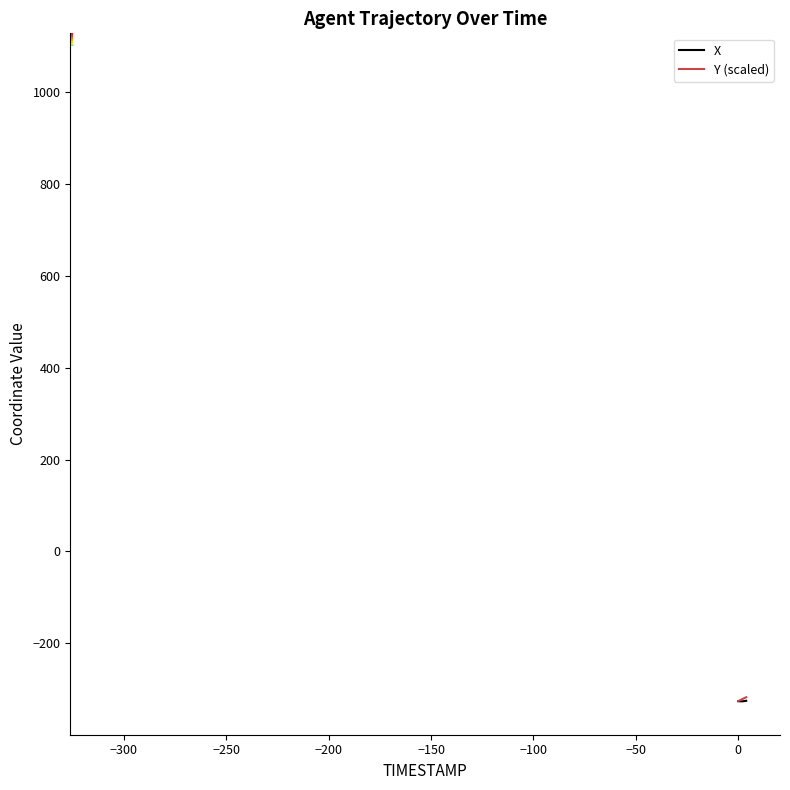

What is the highest value of the Y (scaled) series?

-317.3